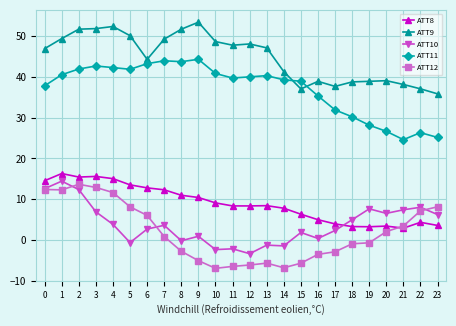

Is this an area chart (filled region under the line)?

No